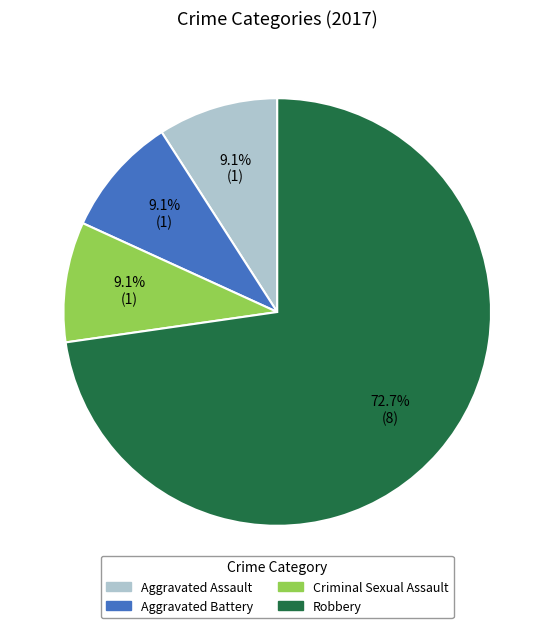

What is the largest slice in the pie chart?

Robbery